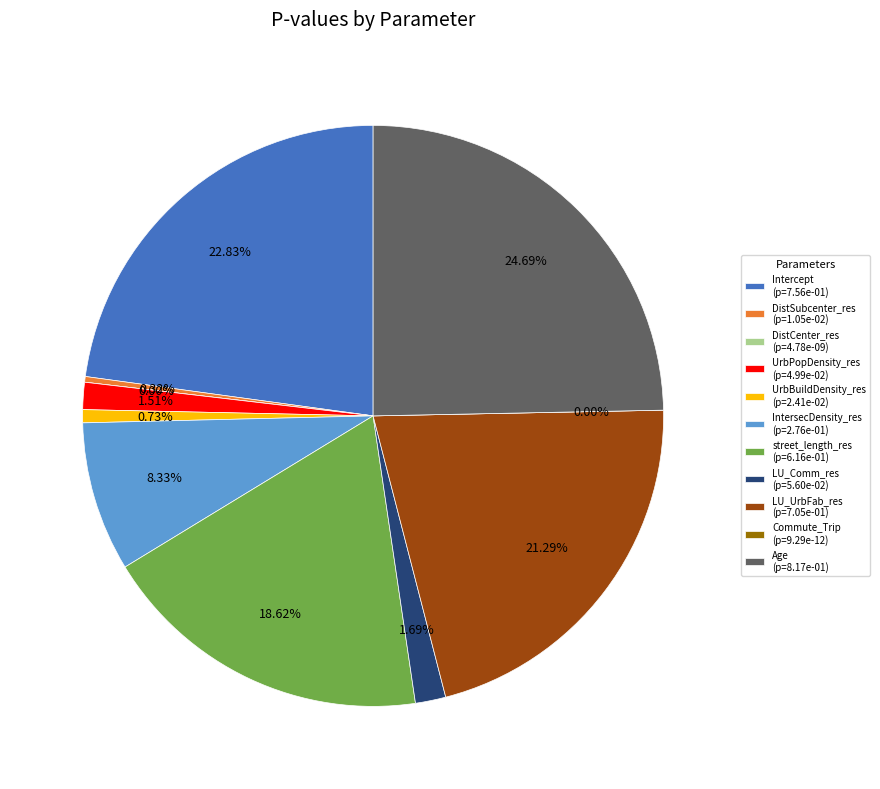

What is the total percentage of Commute_Trip and LU_UrbFab_res?

21.3%